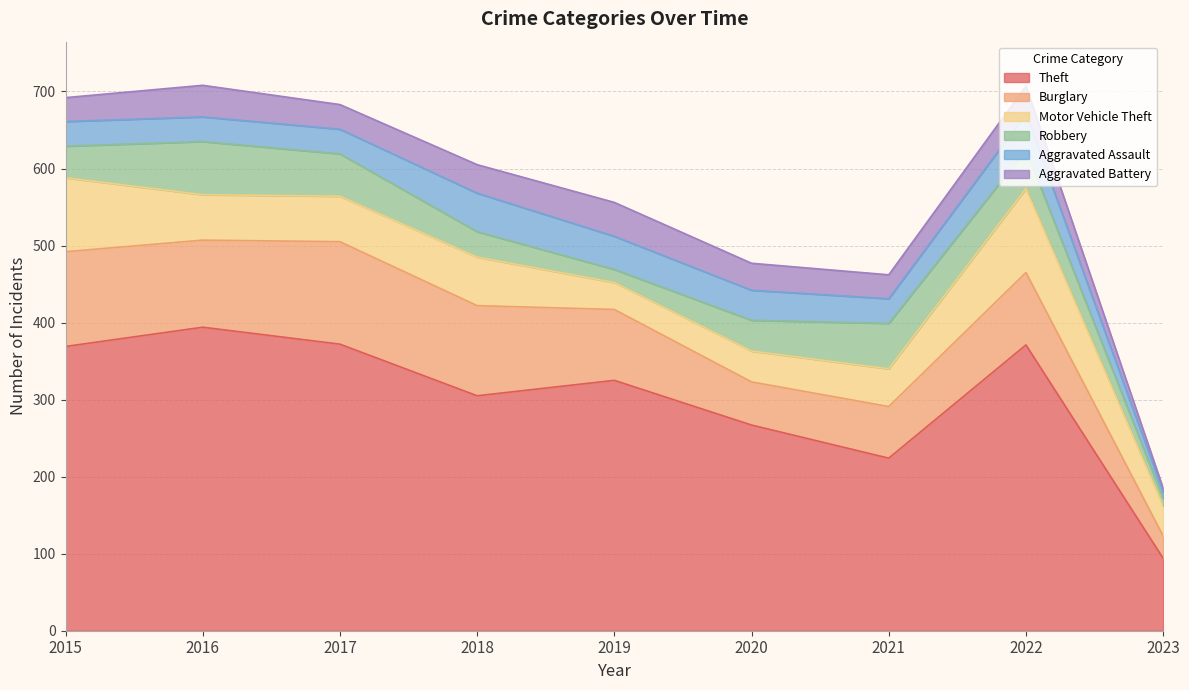

Where is Aggravated Battery nearest to the value 24?

2015